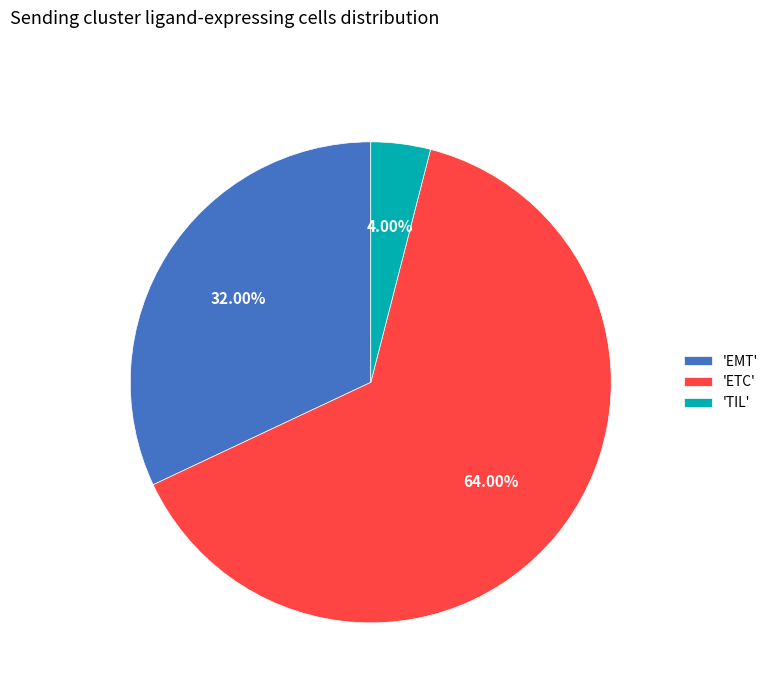

Which has a higher value, 'TIL' or 'EMT'?

'EMT'